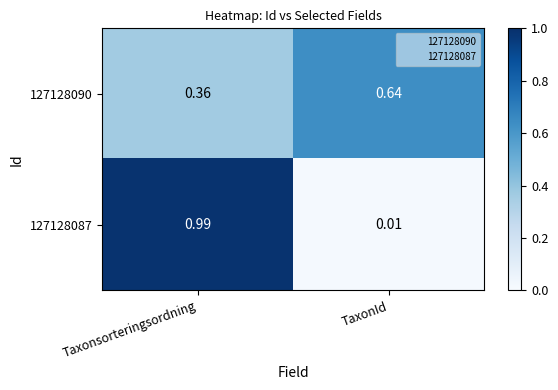

At which category is the sum across all series the highest?

Taxonsorteringsordning